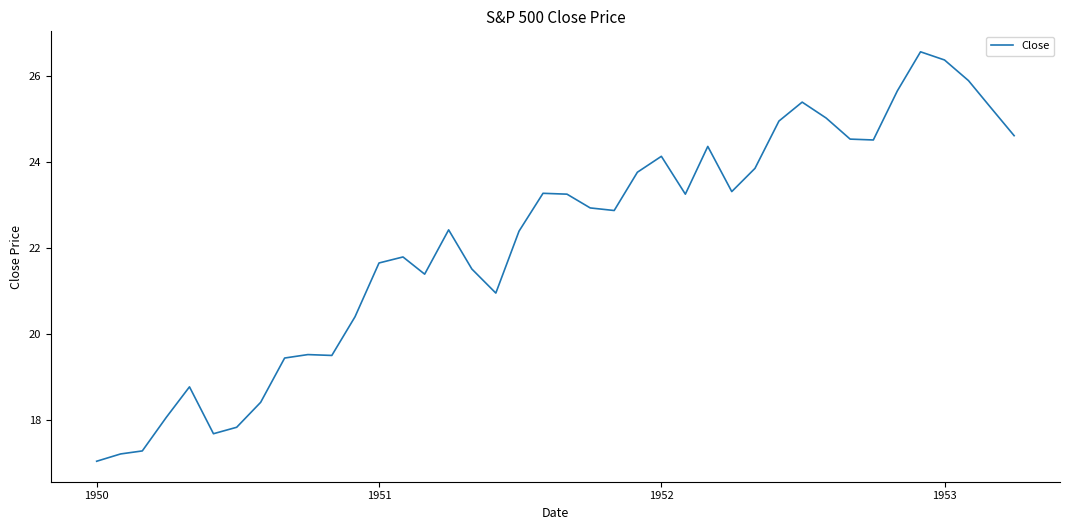

What is the maximum value shown in the chart?

26.6